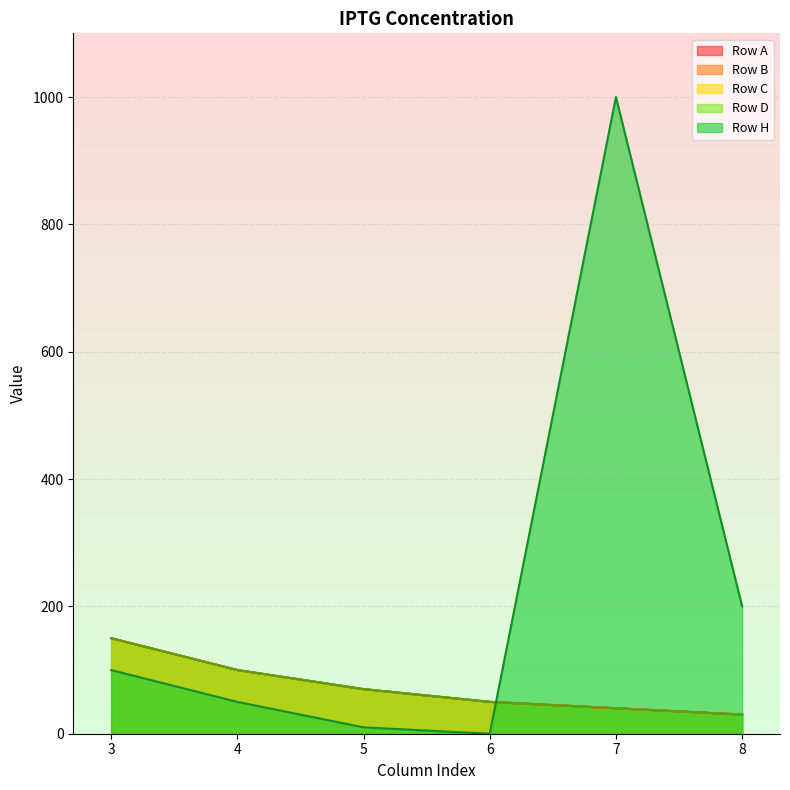

True or false: Row B and Row A intersect in this chart.

False